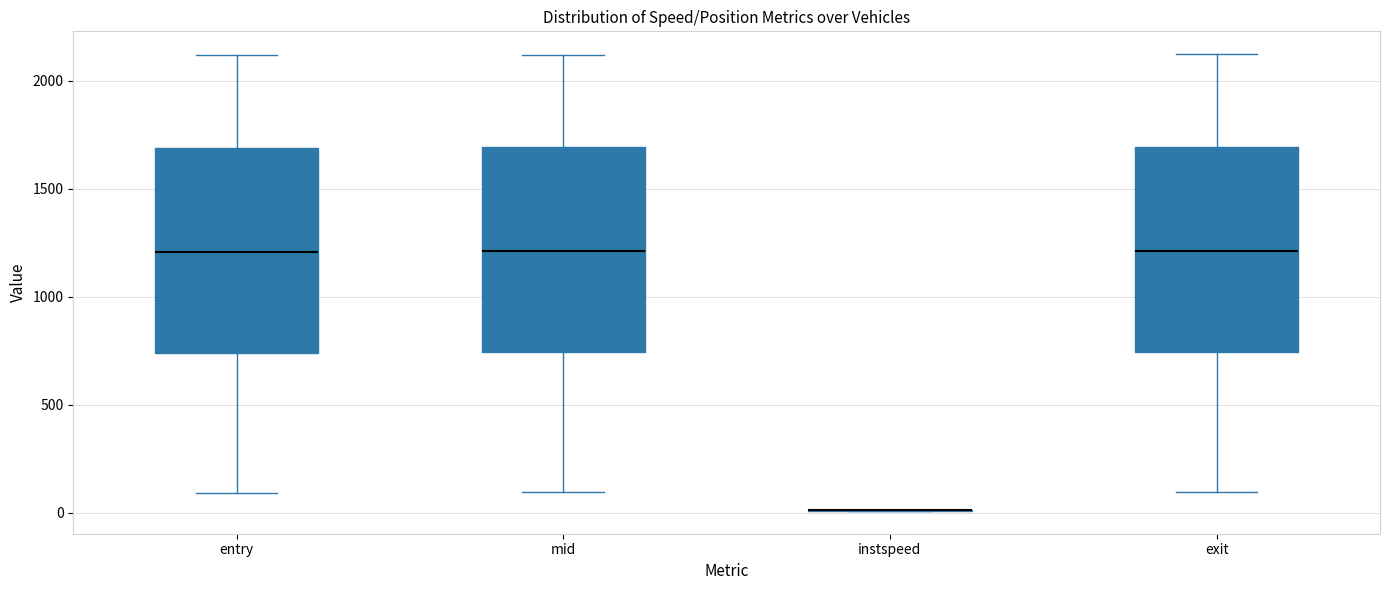

Where does the median line of the box for entry sit on the y-axis? The values are not printed on the chart, so give them approximately, as read against the axis.

1200